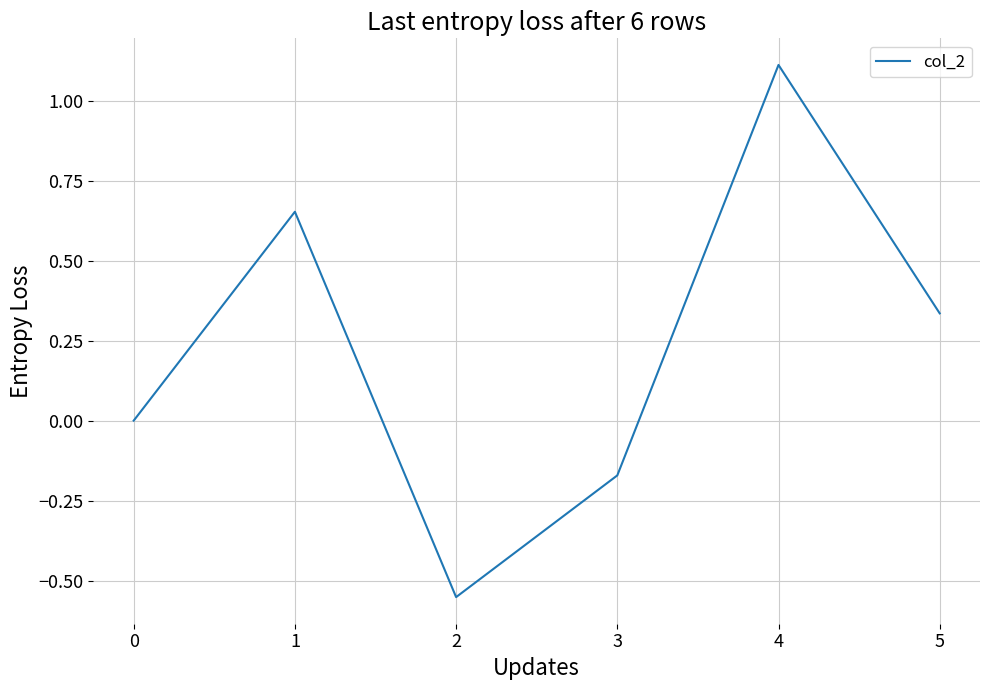

What is the maximum value shown in the chart?

1.1